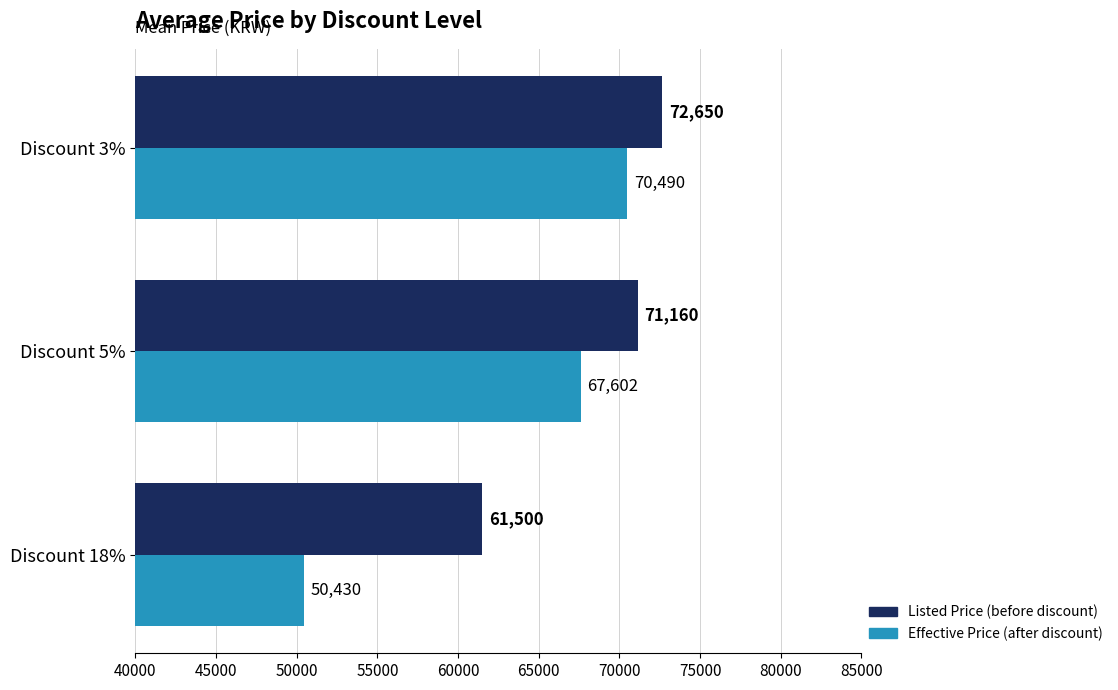

What is the spread (max minus min) of values at Discount 5%?

3558